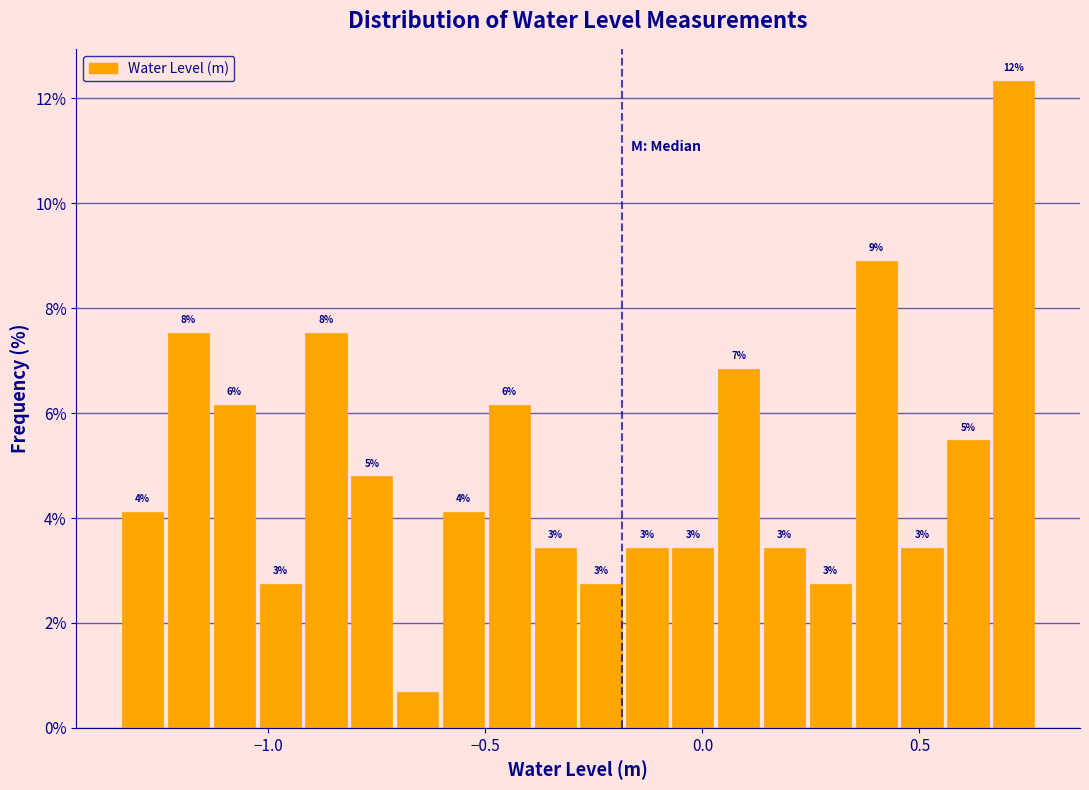

Read against the x-axis, roughly where is the centre of the tallest bar?

0.70